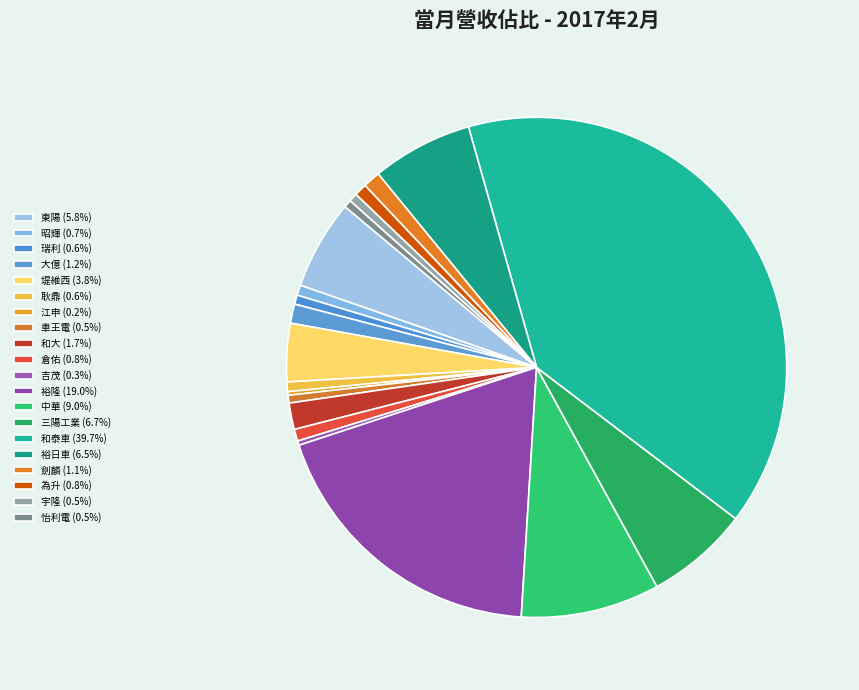

Does any single category account for the majority?

No